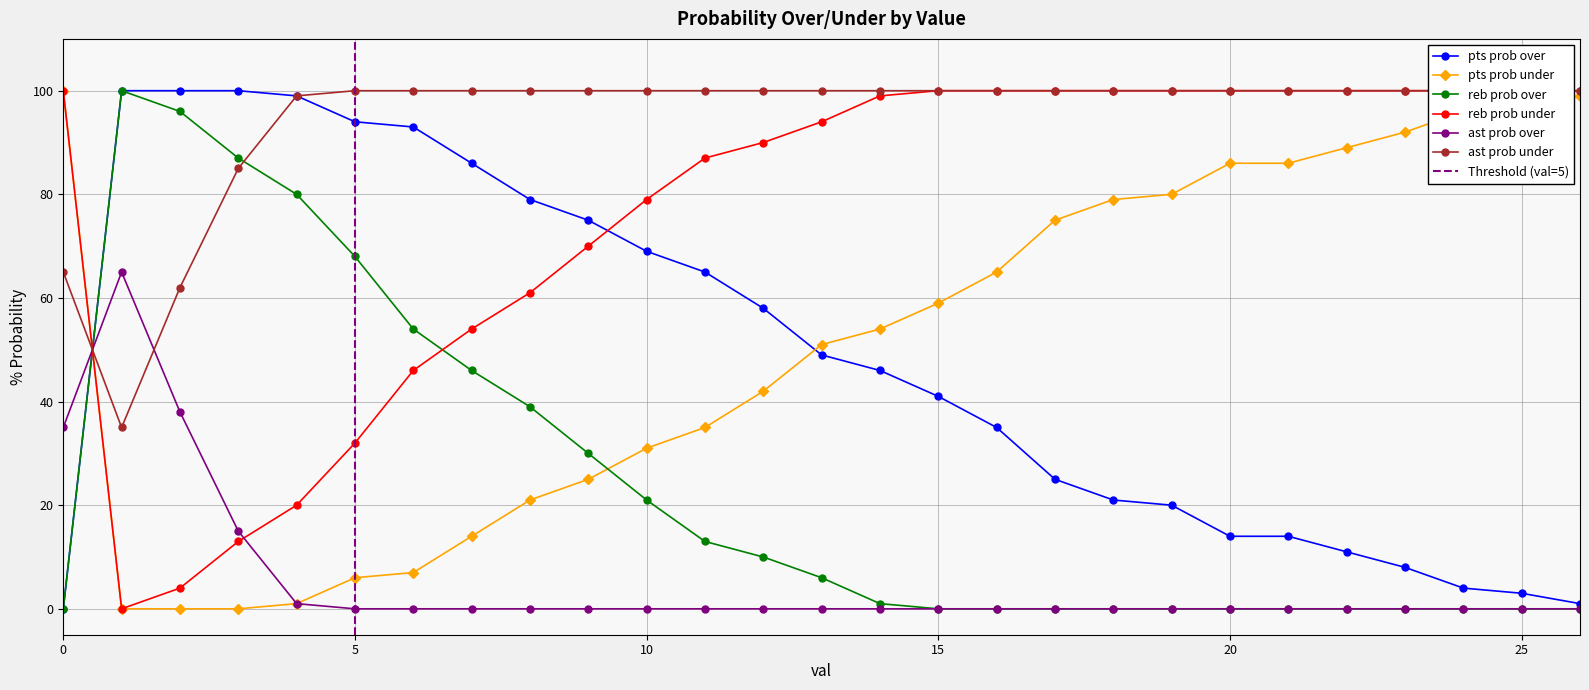

Which has a higher value, 0 or 3?

3